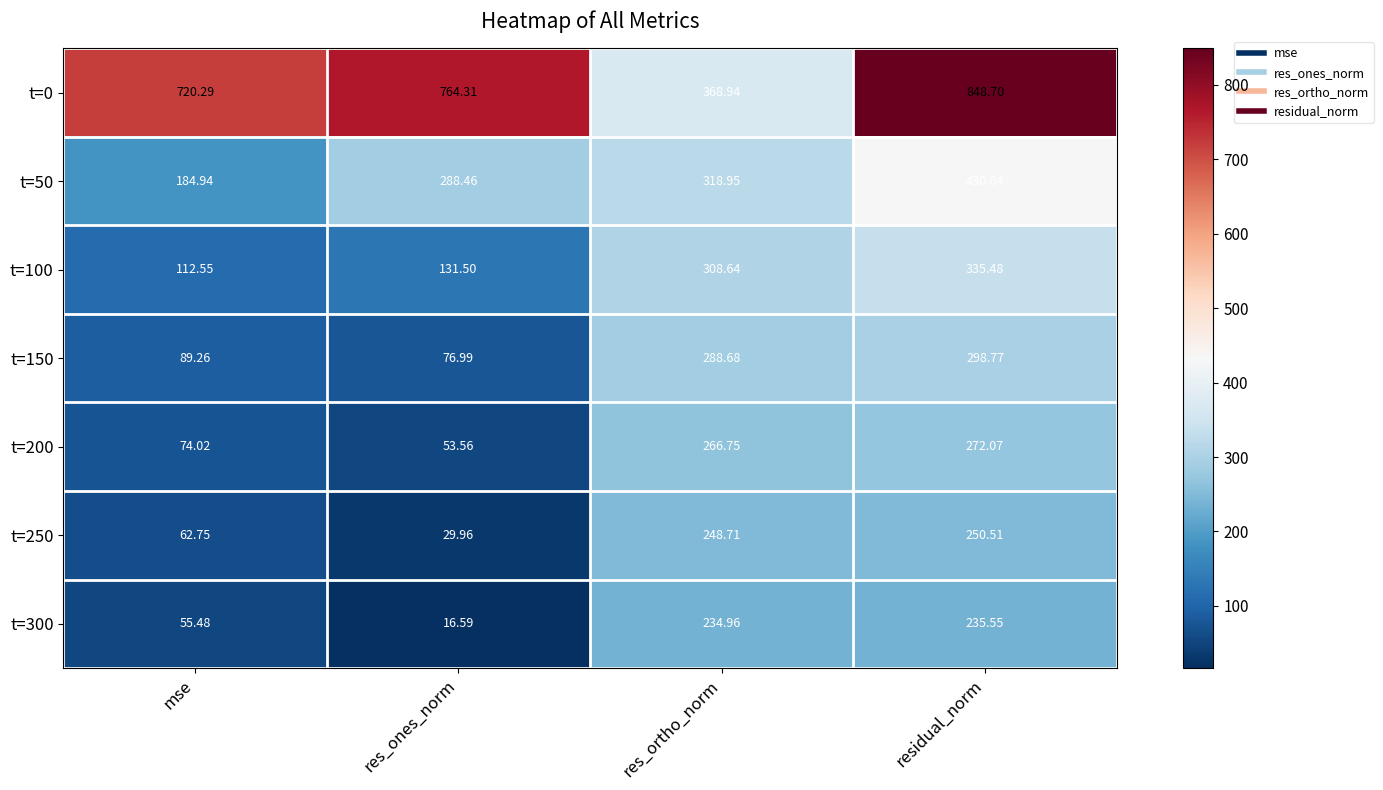

Rank the categories by t=200 value from lowest to highest.

res_ones_norm, mse, res_ortho_norm, residual_norm